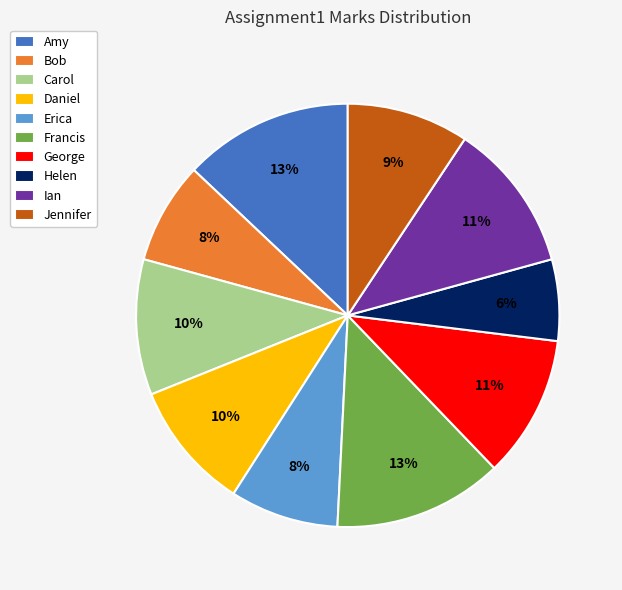

How many segments does this pie chart have?

10